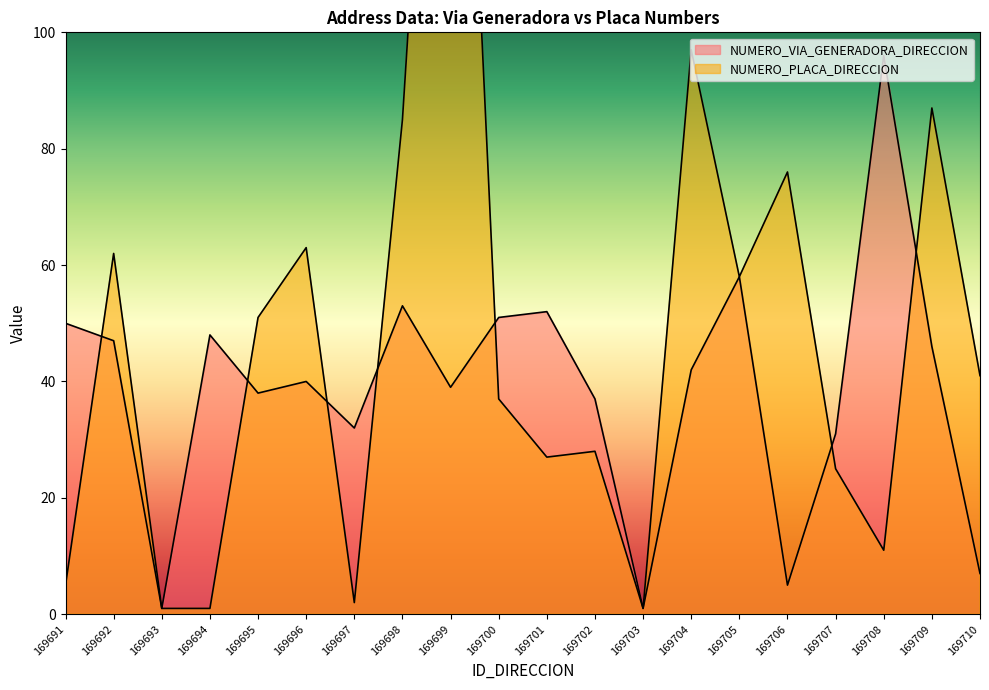

What is the approximate value of NUMERO_VIA_GENERADORA_DIRECCION at 169708, to the nearest 10?

100